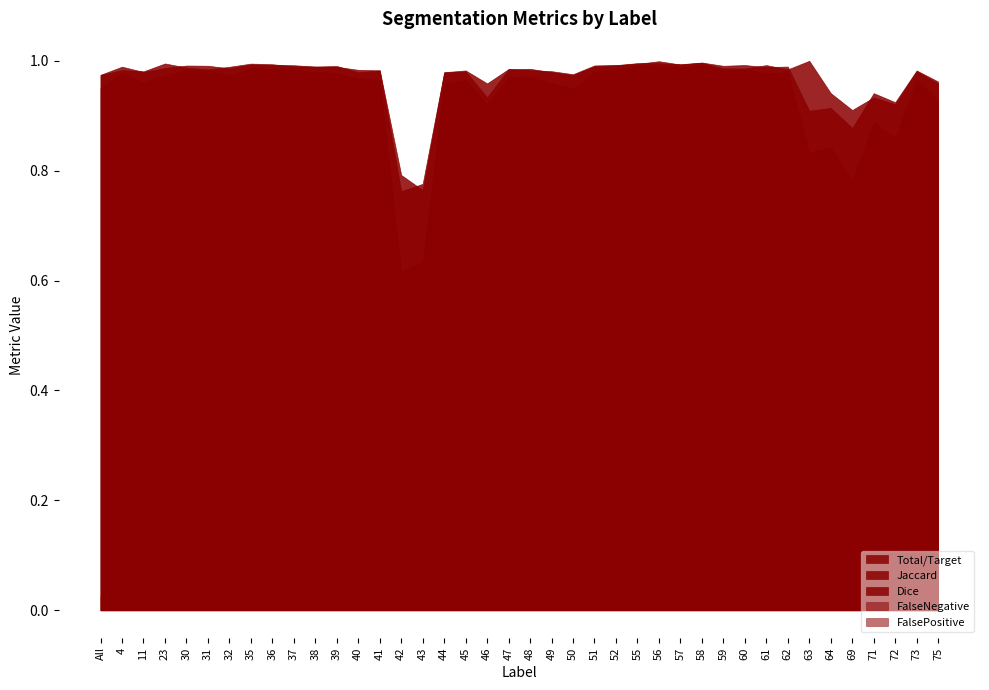

Where is the first local maximum for Dice?

4